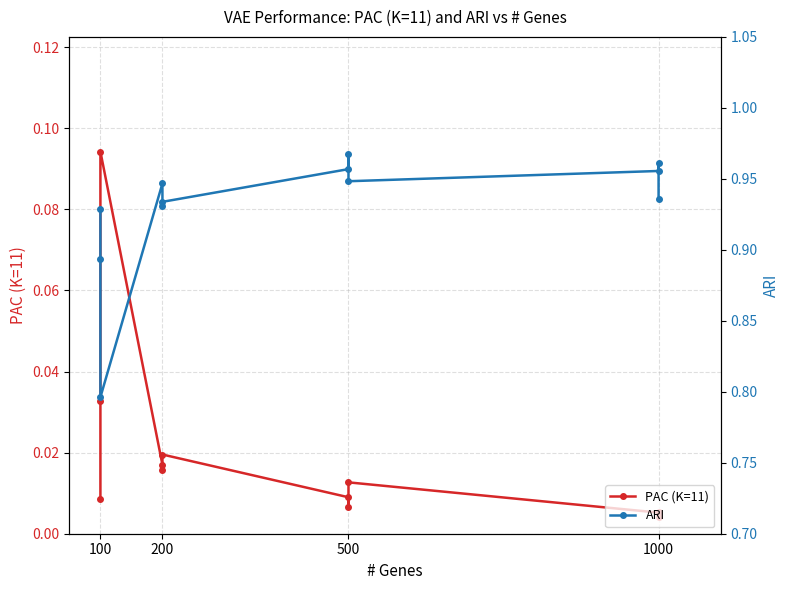

Is this an area chart (filled region under the line)?

No